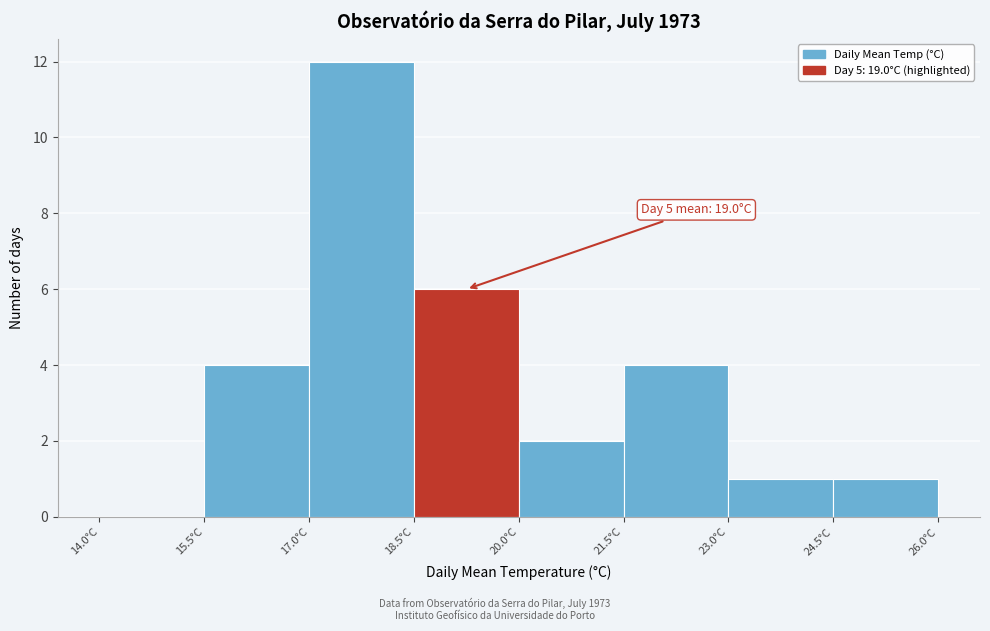

Over which range of the x-axis is the bar tallest?

17.0 to 18.5